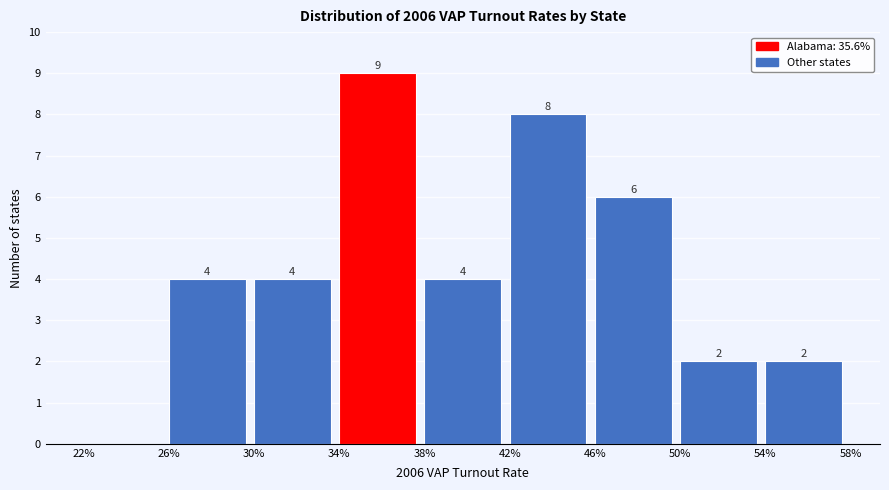

Reading right to left, extract all data points from this chart.

54%=2	50%=2	46%=6	42%=8	38%=4	34%=9	30%=4	26%=4	22%=0